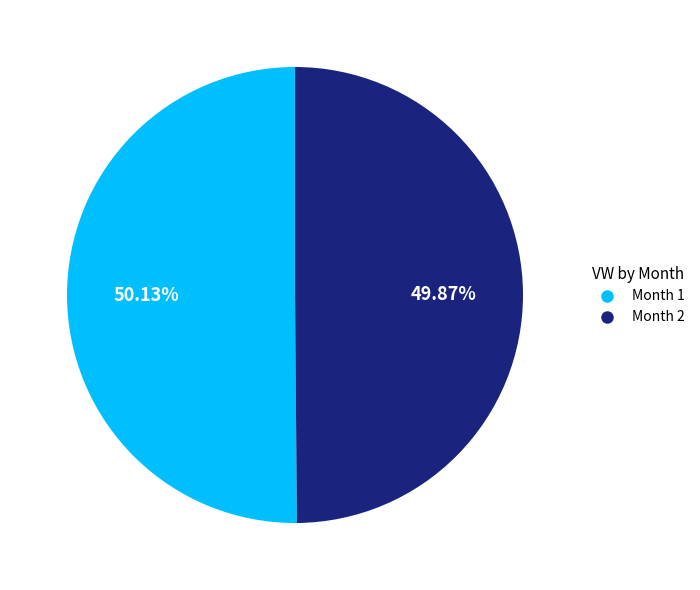

What is the ratio of the value at Month 2 to the value at Month 1?

1.0